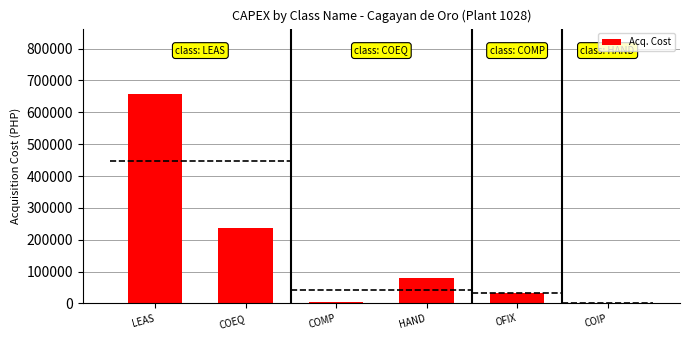

What is the approximate value at HAND?

80894.7